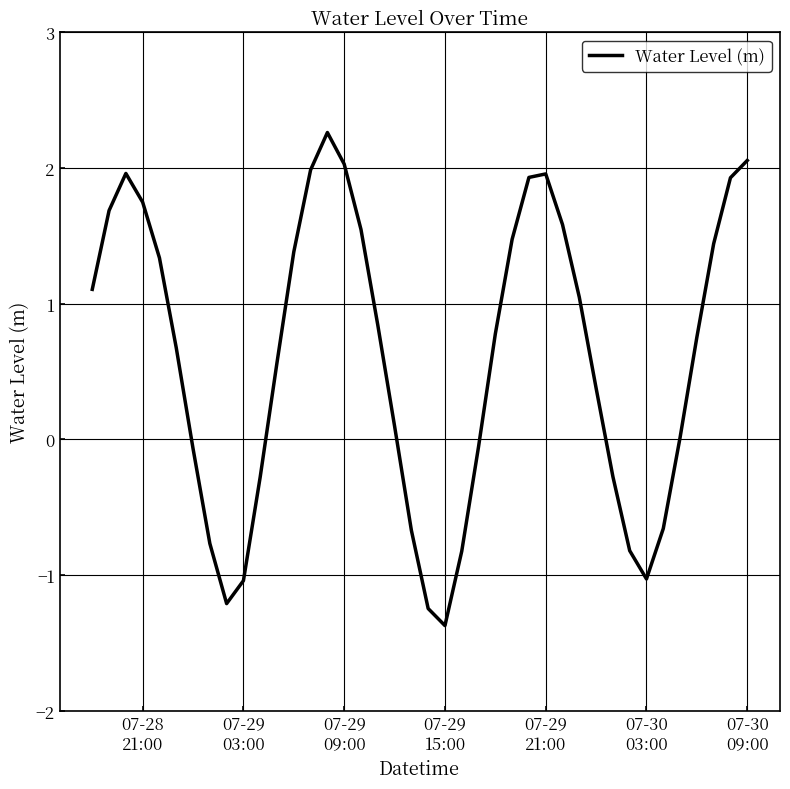

What is the difference between the maximum and minimum values?

3.6